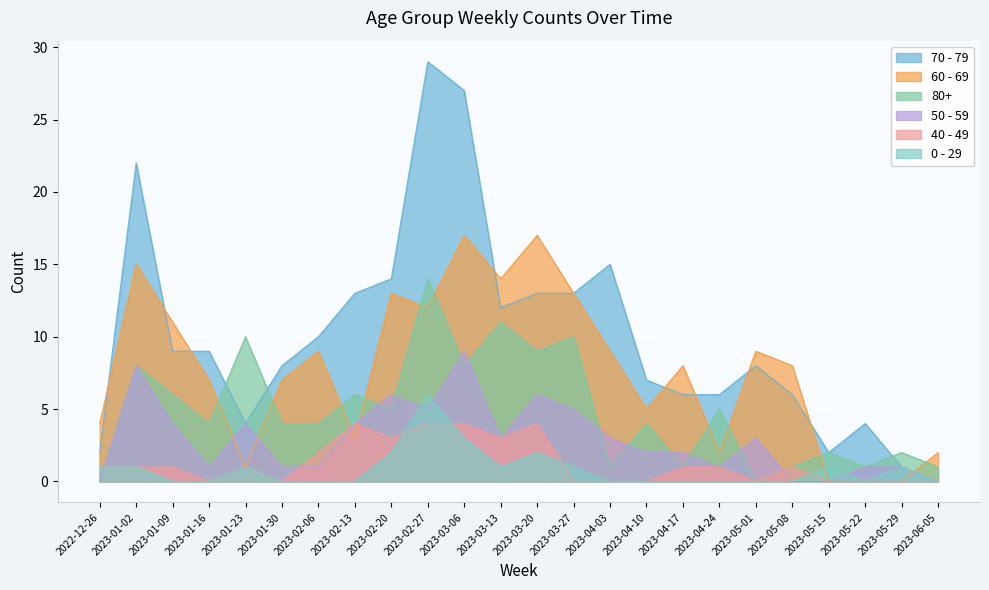

At which label does 70 - 79 reach its peak?

2023-02-27